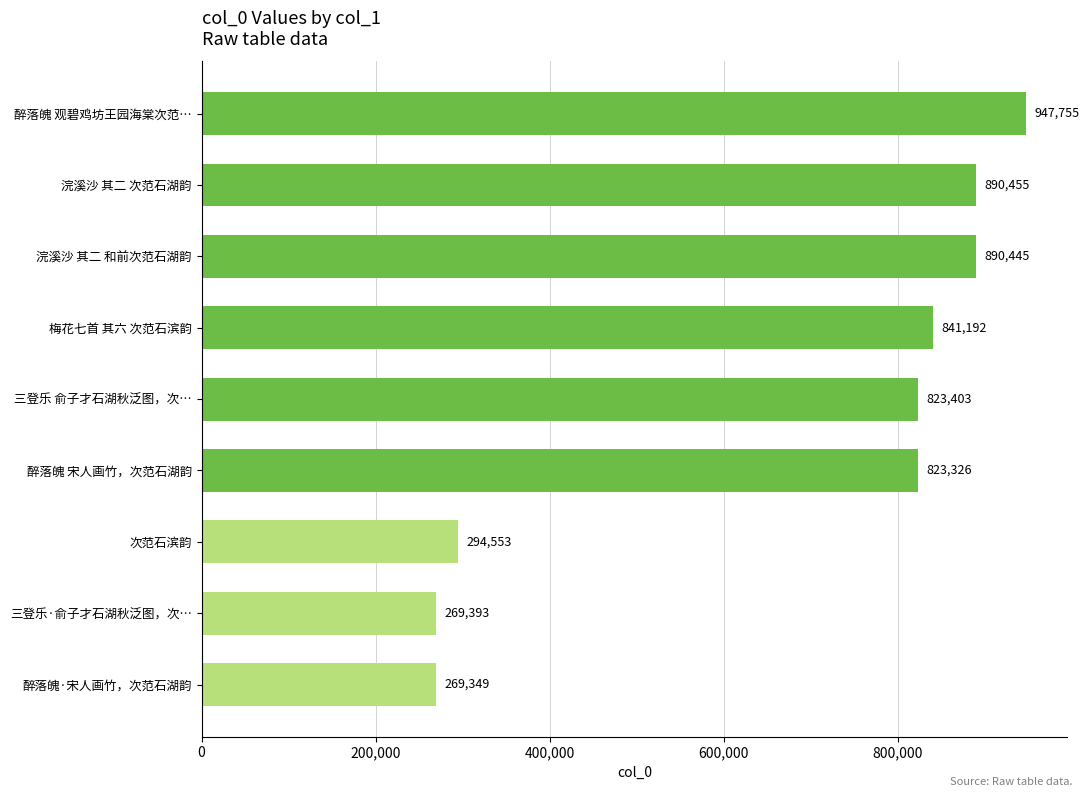

What is the minimum value shown in the chart?

269349